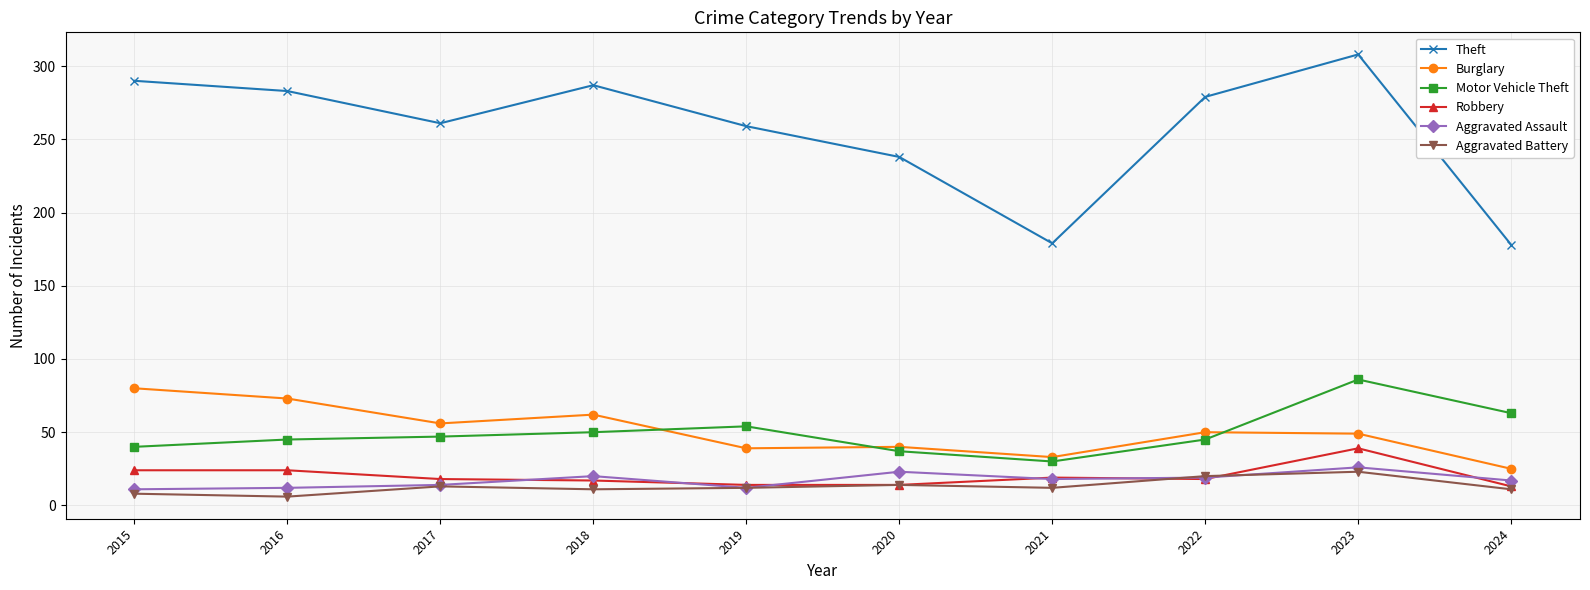

At which label does Motor Vehicle Theft reach its peak?

2023